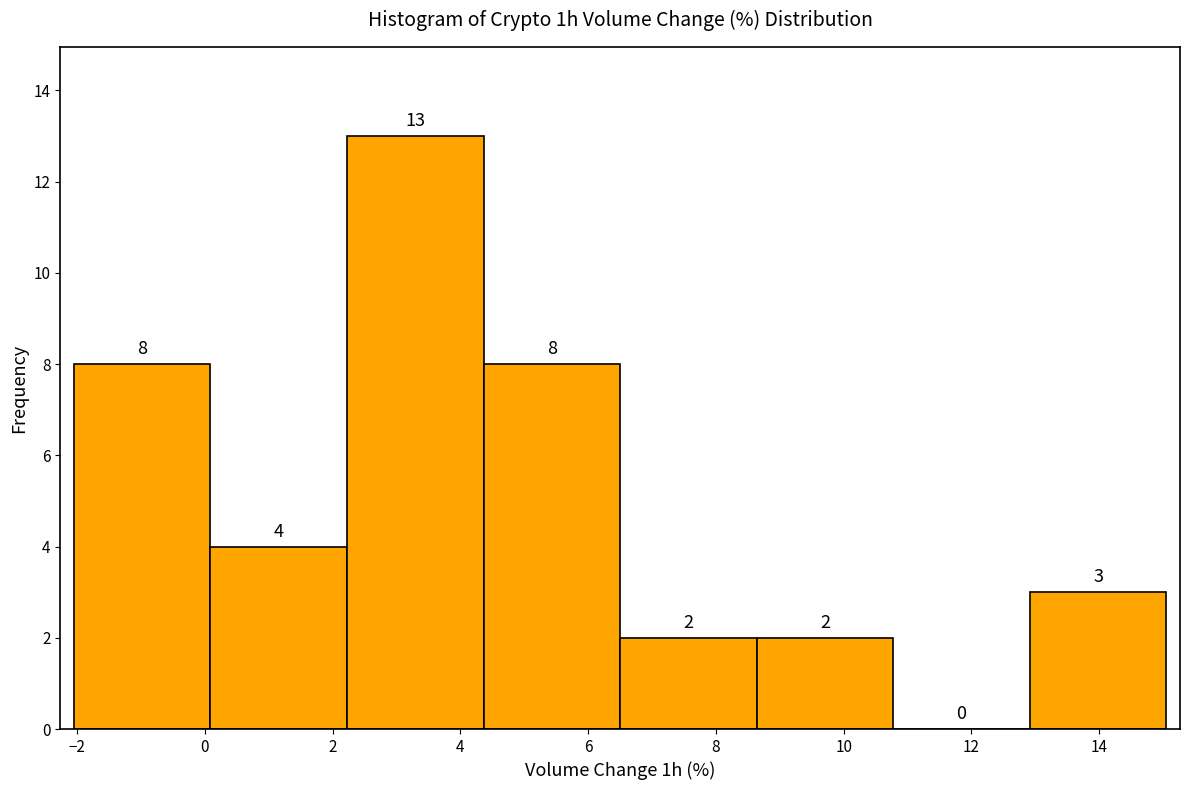

What is the height of the bar covering 6.6 to 8.6 on the x-axis? The bar edges are not printed on the chart, so give them approximately, as read against the axis.

2